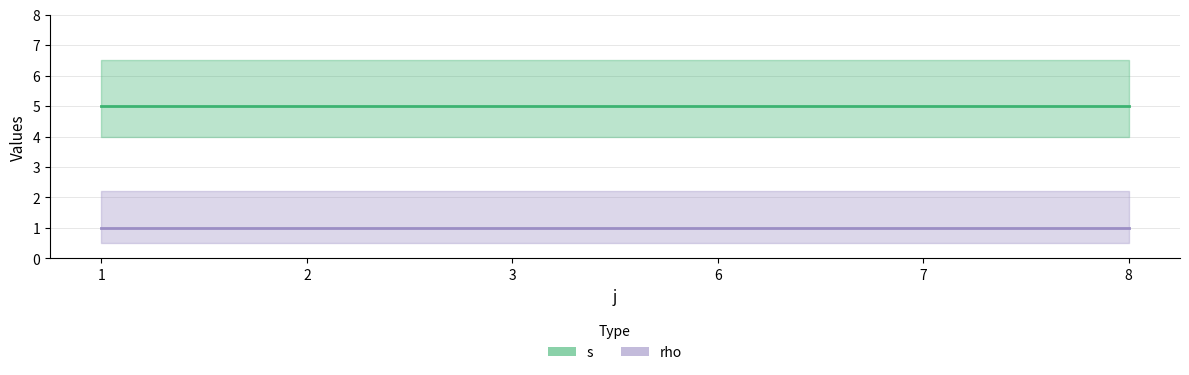

List the series in order of their peak value, highest first.

s, rho